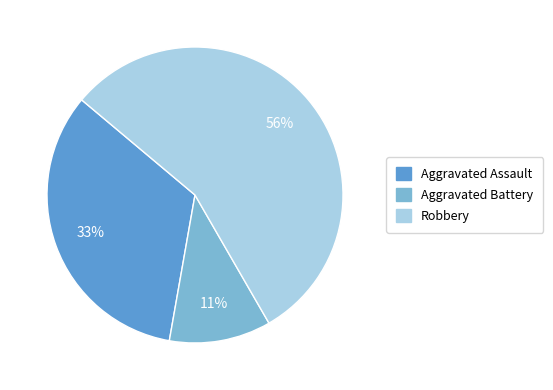

Is there a majority slice in this chart?

Yes